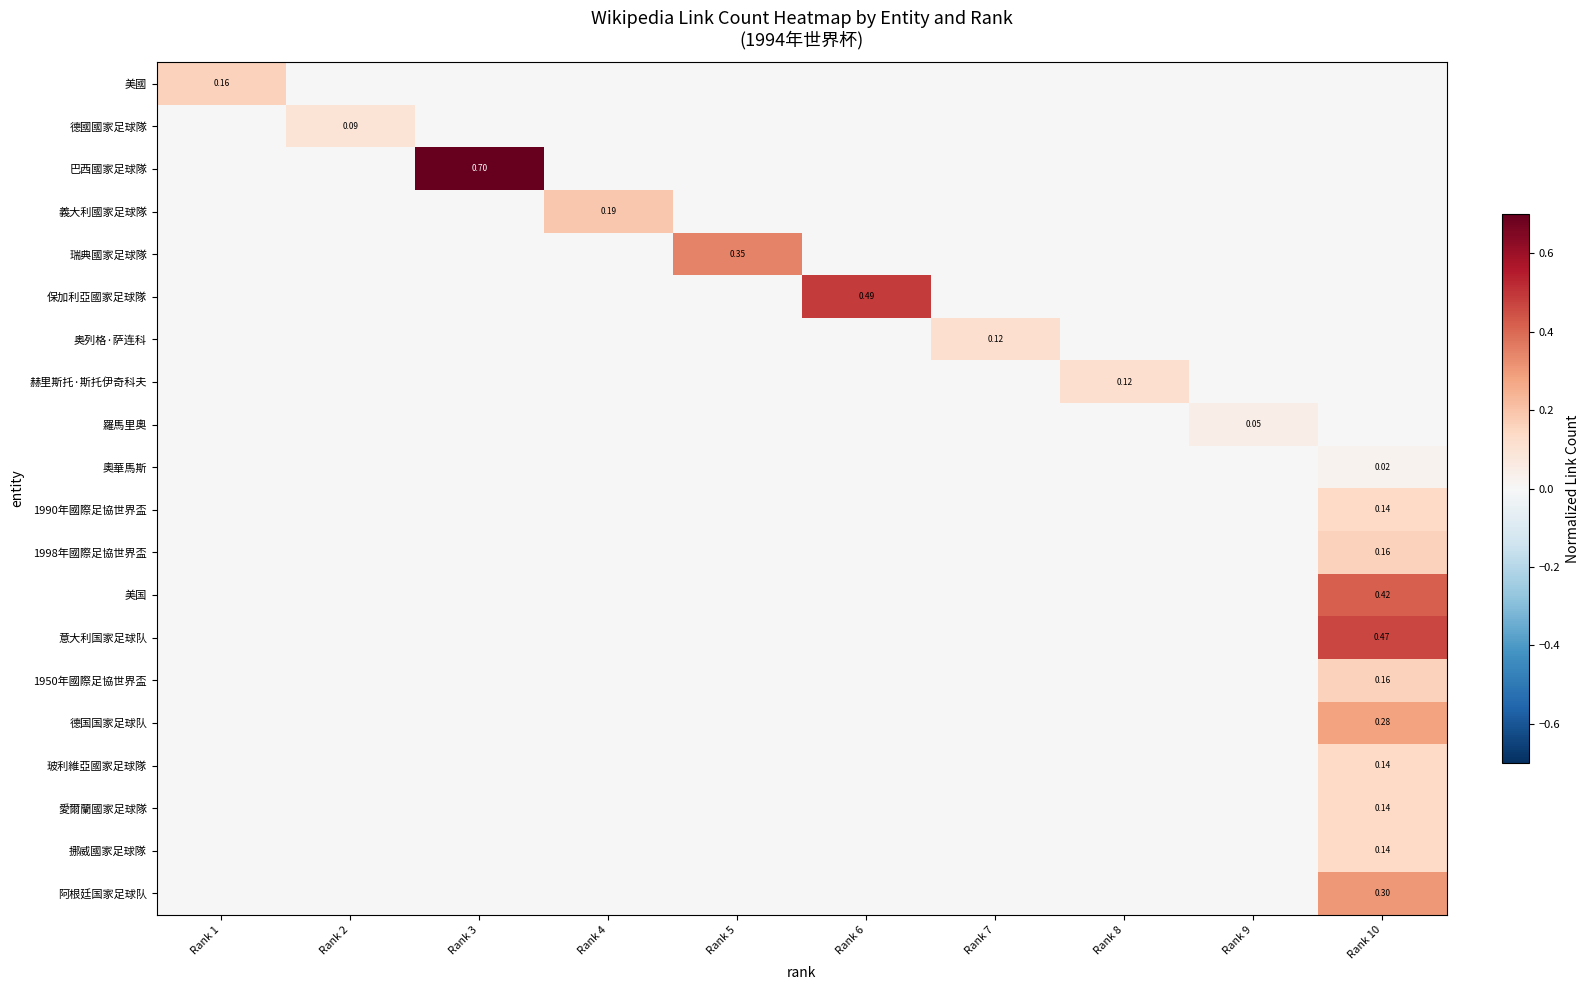

Is the value of 赫里斯托·斯托伊奇科夫 at Rank 1 greater than the value of 巴西國家足球隊 at Rank 3?

No